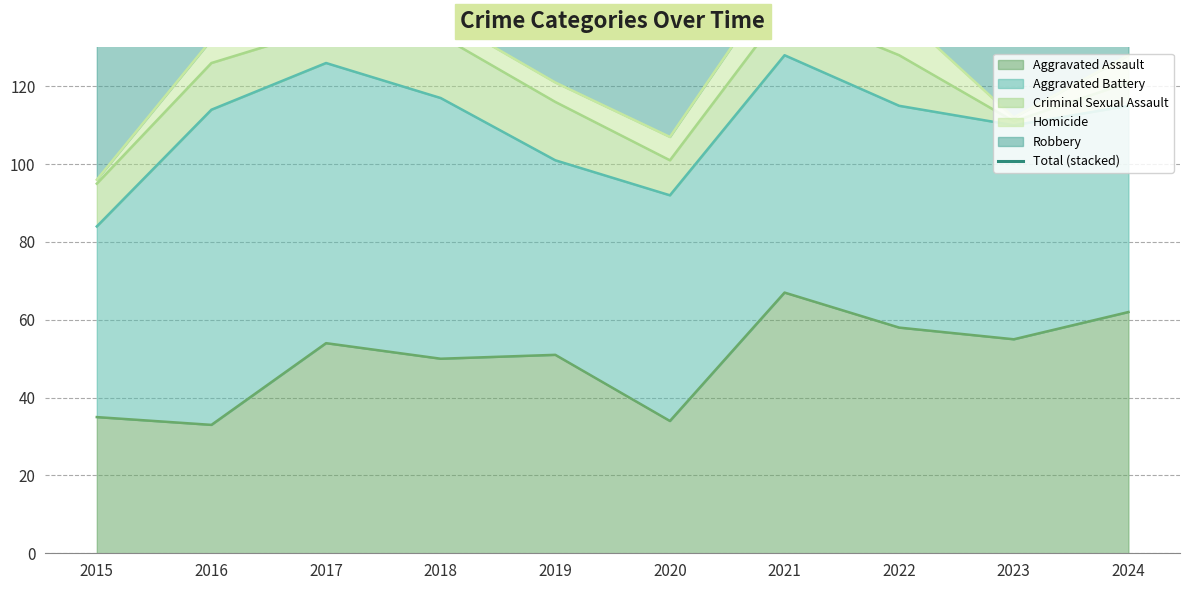

What is the value of the 3rd point from the left?

228